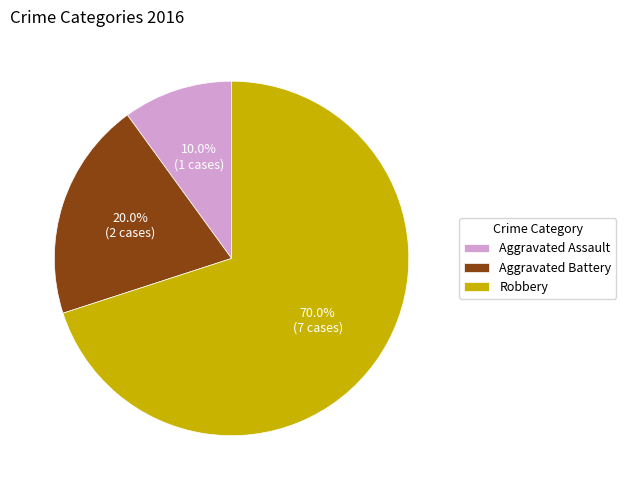

How many segments does this pie chart have?

3